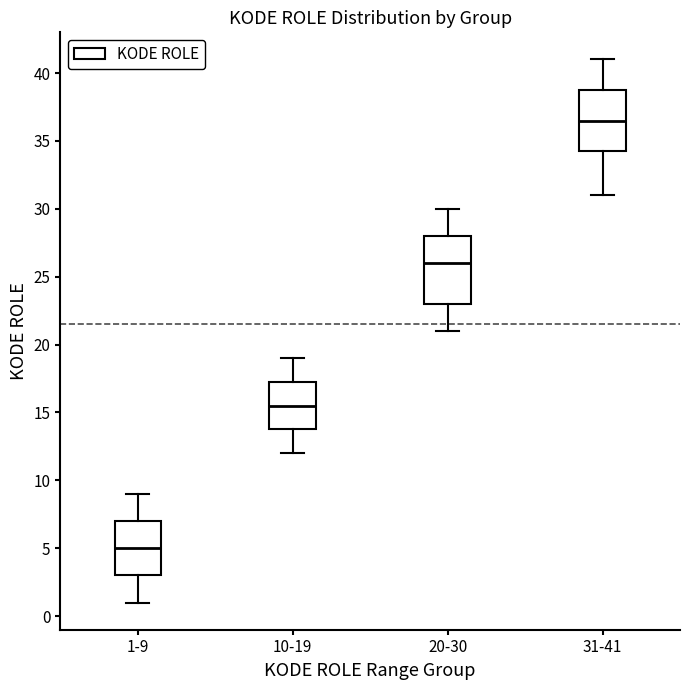

Reading left to right, read every box against the y-axis: the position of its median line, the range the box covers, and the ends of its whiskers. The values are not printed on the chart, so give them approximately, as read against the axis.

1-9: median 5.0, box 3.0 to 7.0, whiskers 1.0 to 9.0
10-19: median 15.5, box 14.0 to 17.5, whiskers 12.0 to 19.0
20-30: median 26.0, box 23.0 to 28.0, whiskers 21.0 to 30.0
31-41: median 36.5, box 34.5 to 39.0, whiskers 31.0 to 41.0